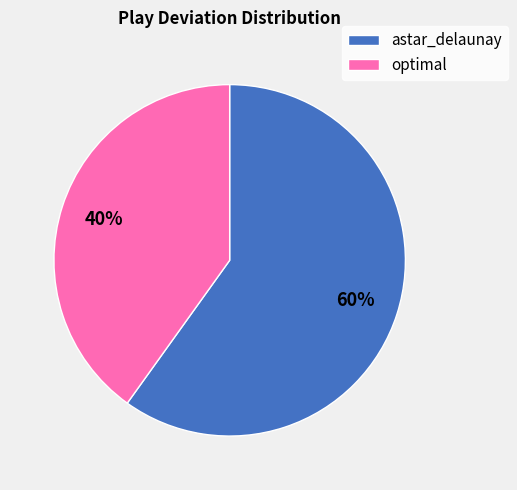

The astar_delaunay slice represents 60% of the pie. True or false?

True